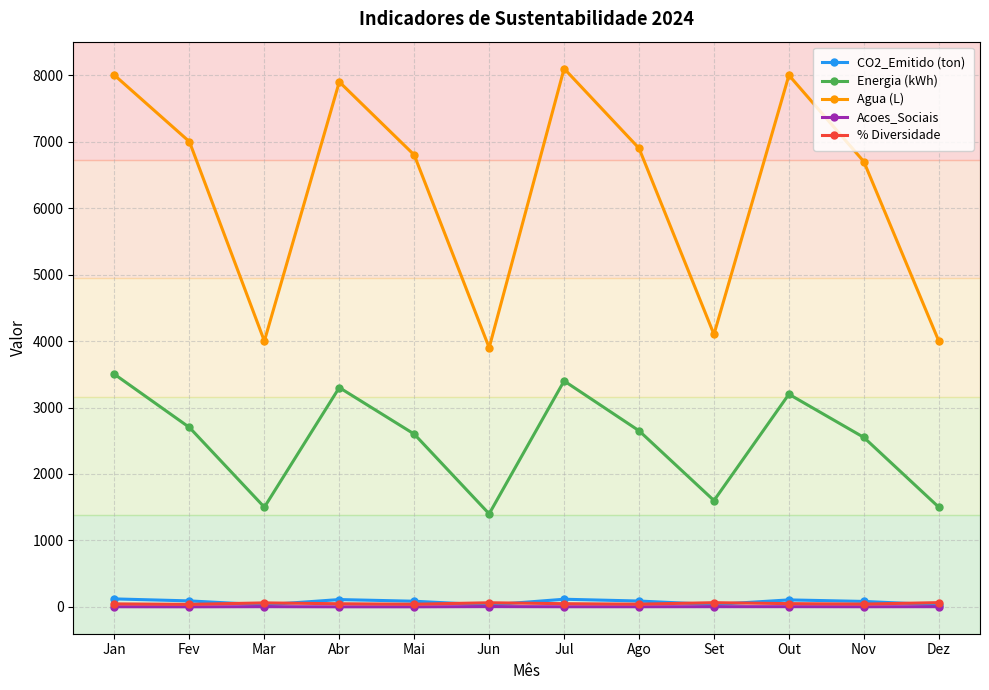

Which series has the largest range (max minus min)?

Agua (L)